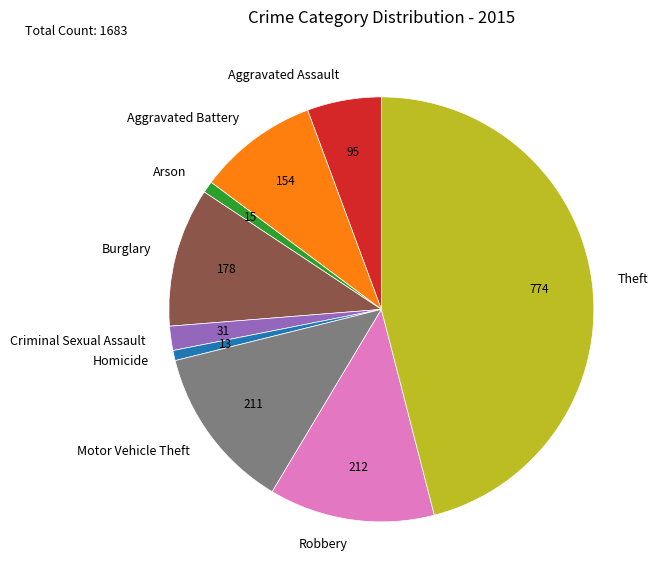

Does any single category account for the majority?

No